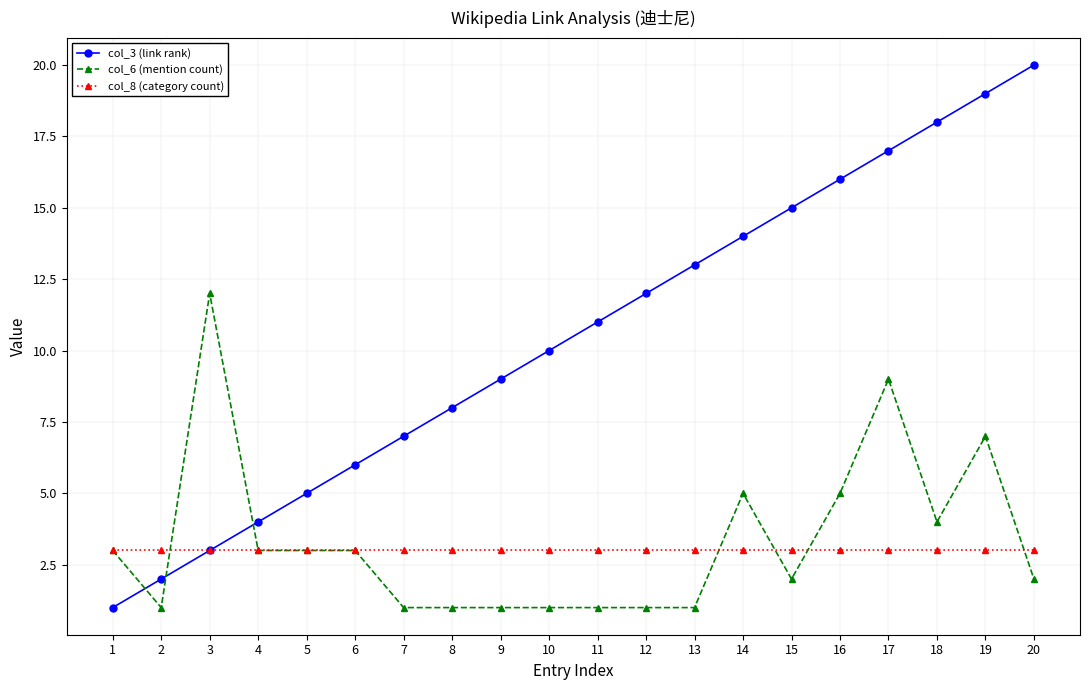

Reading left to right, what are all the values shown in this chart?

col_3 (link rank): 1	2	3	4	5	6	7	8	9	10	11	12	13	14	15	16	17	18	19	20
col_6 (mention count): 3	1	12	3	3	3	1	1	1	1	1	1	1	5	2	5	9	4	7	2
col_8 (category count): 3	3	3	3	3	3	3	3	3	3	3	3	3	3	3	3	3	3	3	3